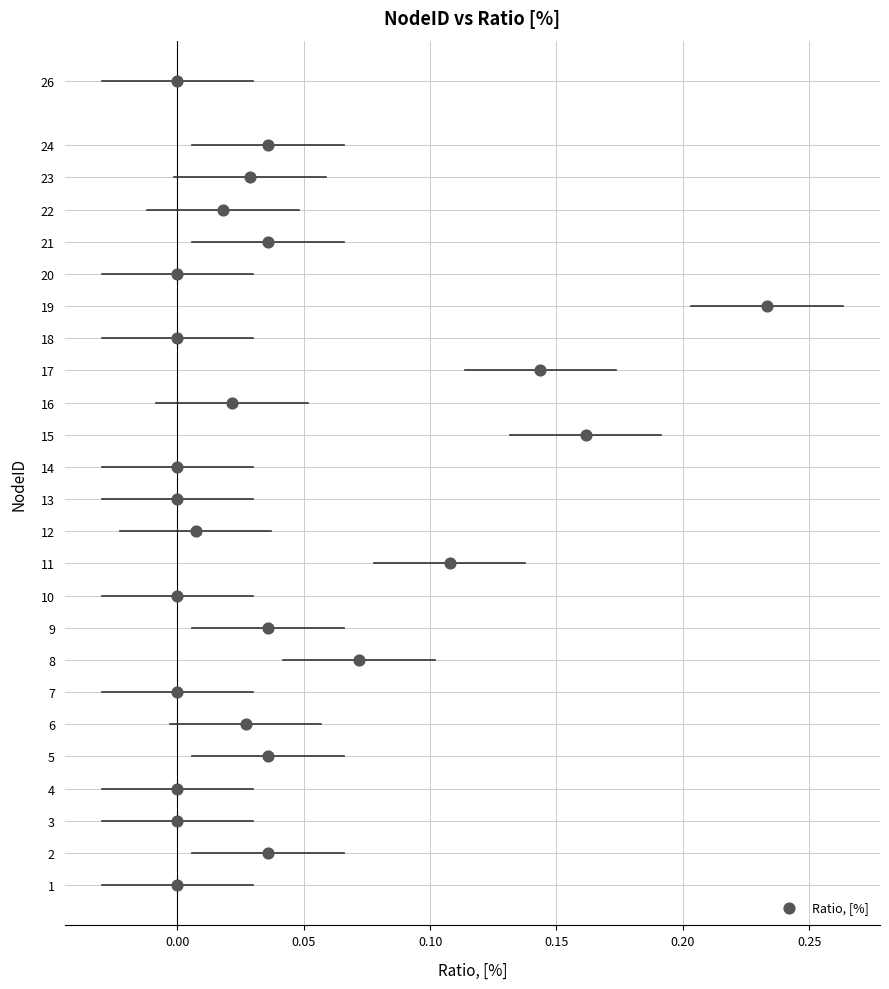

What is the range of Y values (max minus min)?

25